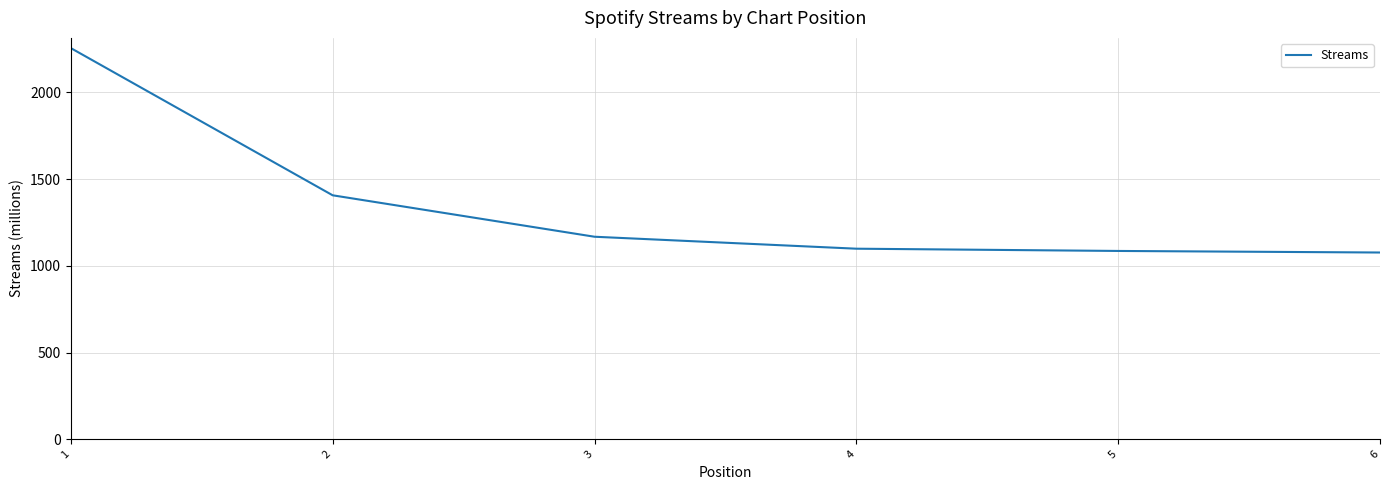

What is the smallest value displayed?

1077